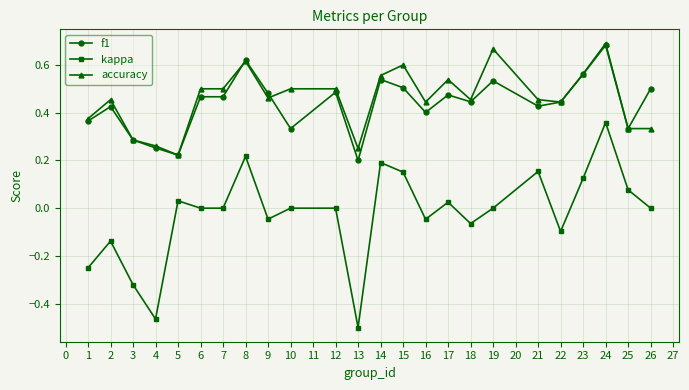

Where is the first local minimum for f1?

5